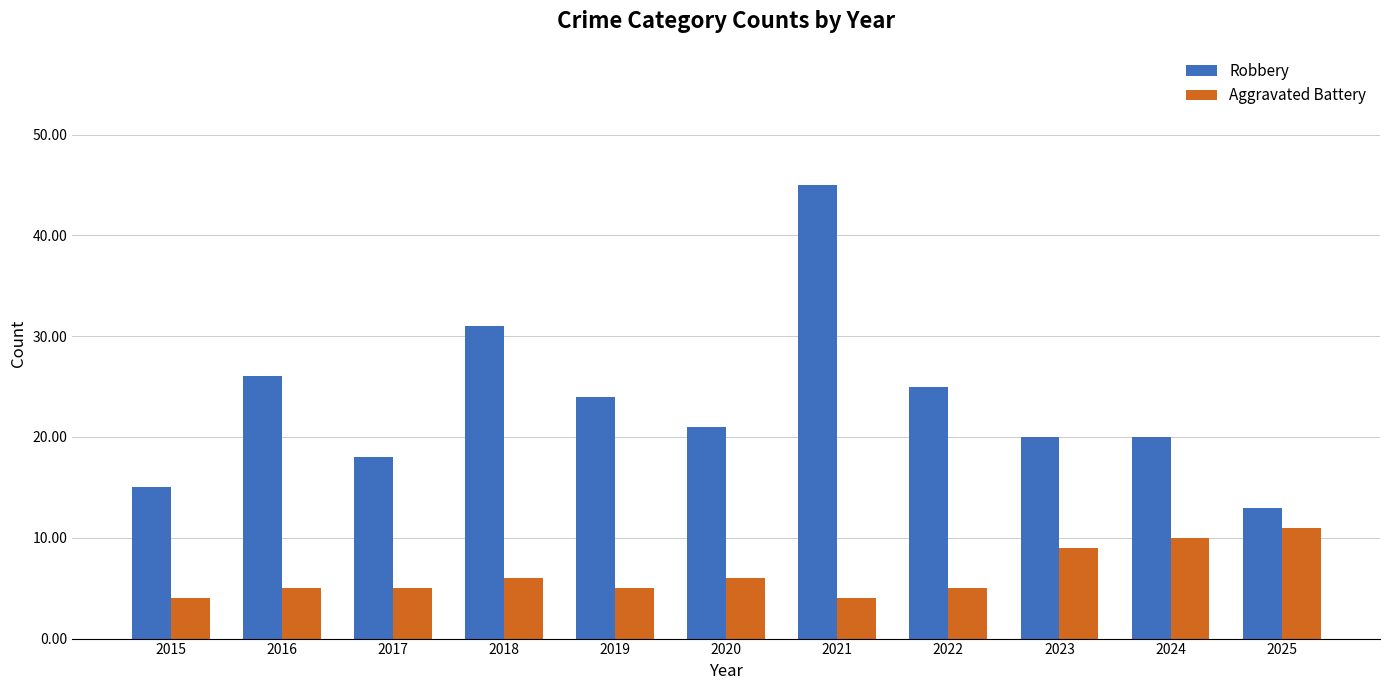

Reading left to right, what are all the values shown in this chart?

Robbery: 15	26	18	31	24	21	45	25	20	20	13
Aggravated Battery: 4	5	5	6	5	6	4	5	9	10	11